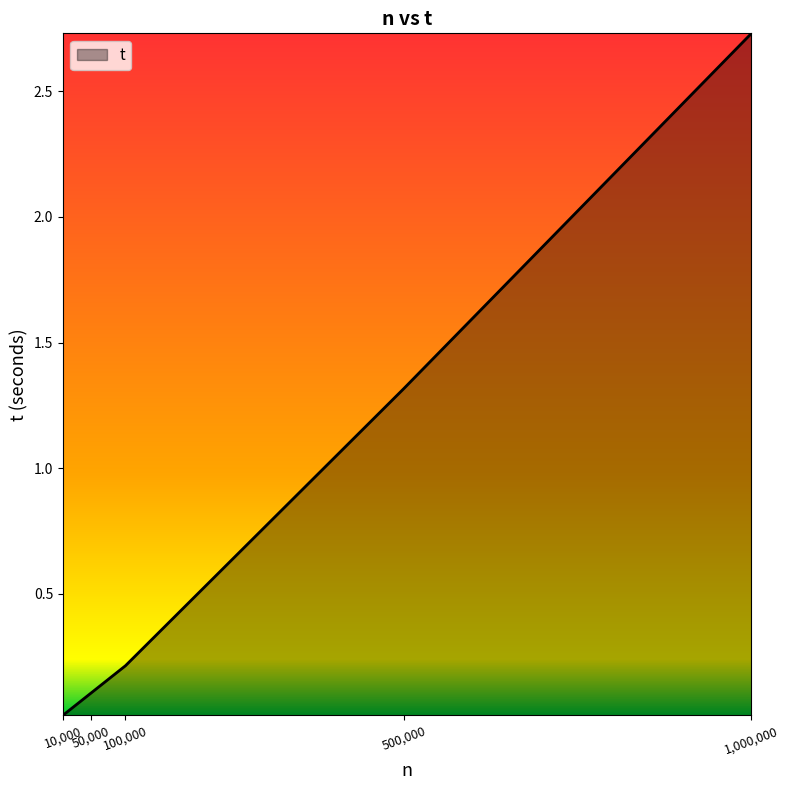

What is the difference between the second highest and second lowest values?

1.2